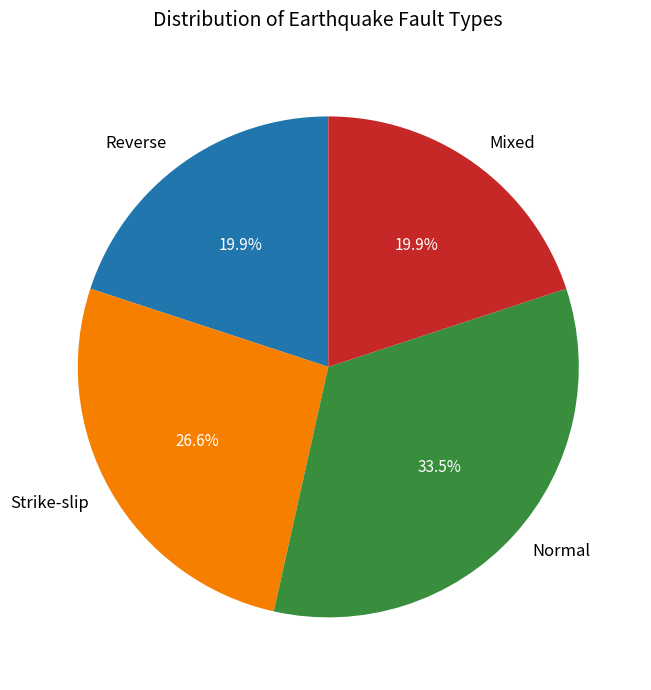

What percentage is NOT represented by Strike-slip?

73.4%